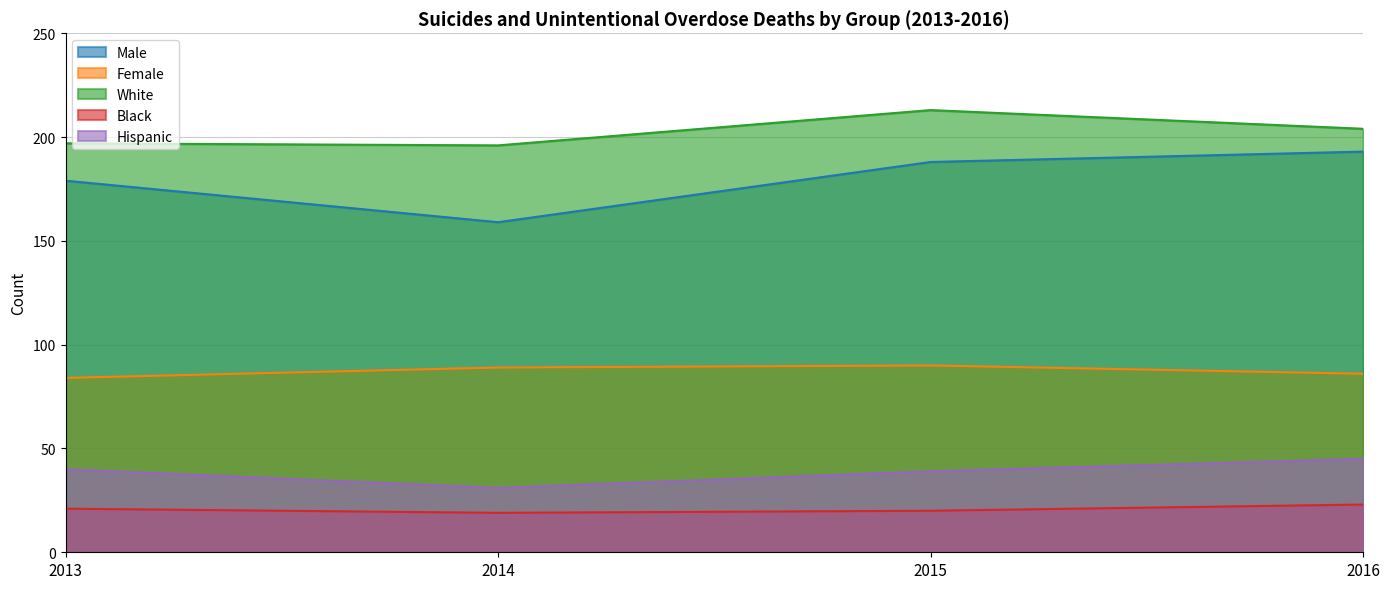

At which label does Black reach its minimum?

2014